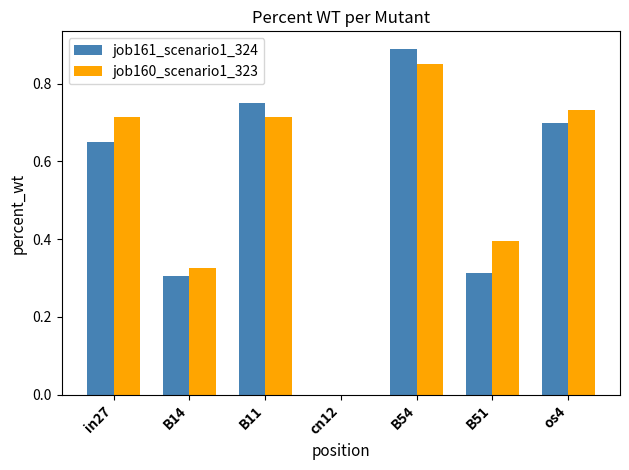

At which label does job161_scenario1_324 reach its peak?

B54